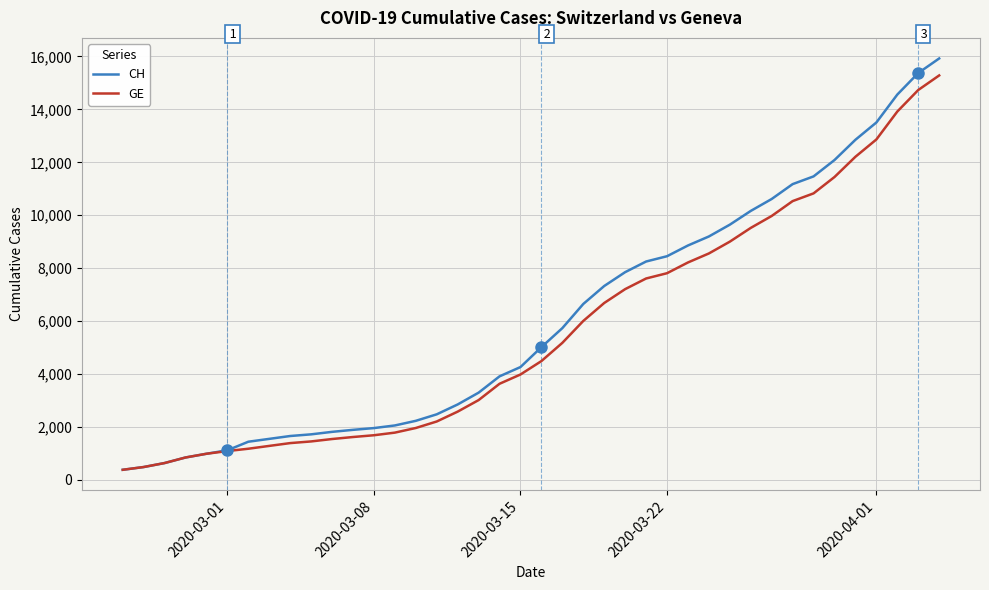

Which series has the widest spread of values?

CH